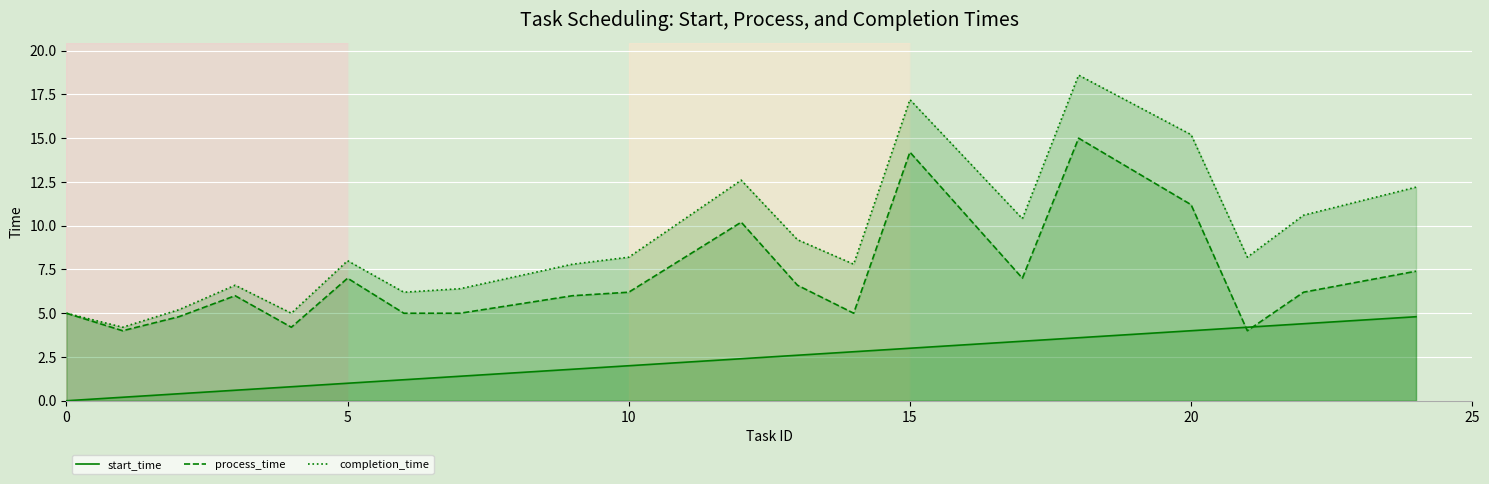

The value of start_time at 5 is 1.8. True or false?

False